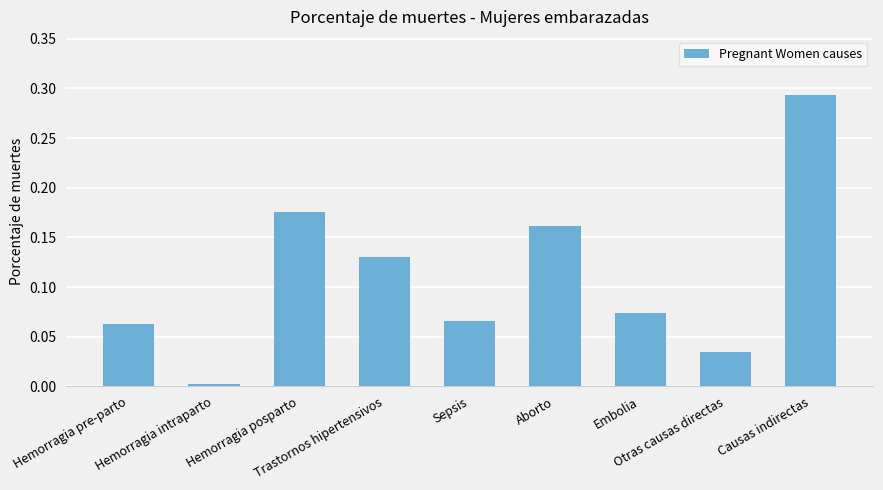

At which category does the chart reach its minimum across all series?

Hemorragia intraparto